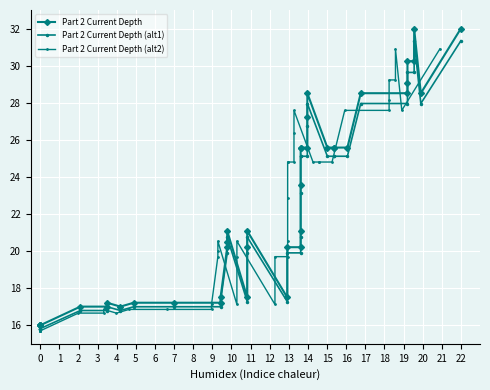

What is the value of the Part 2 Current Depth point at the 12th from the left?

17.5